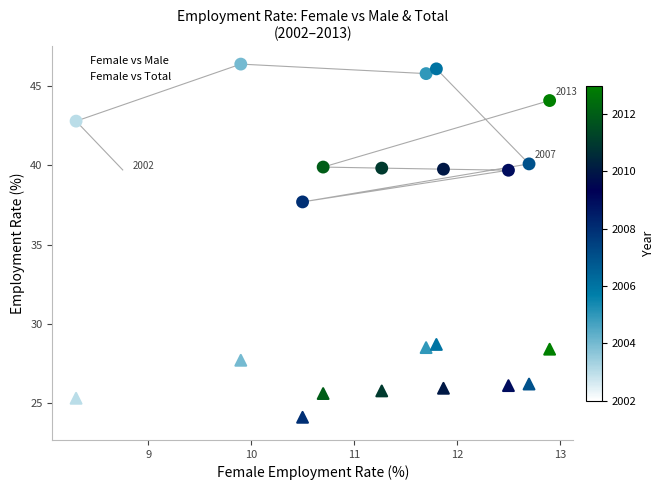

How many points are shown in the scatter plot?

24